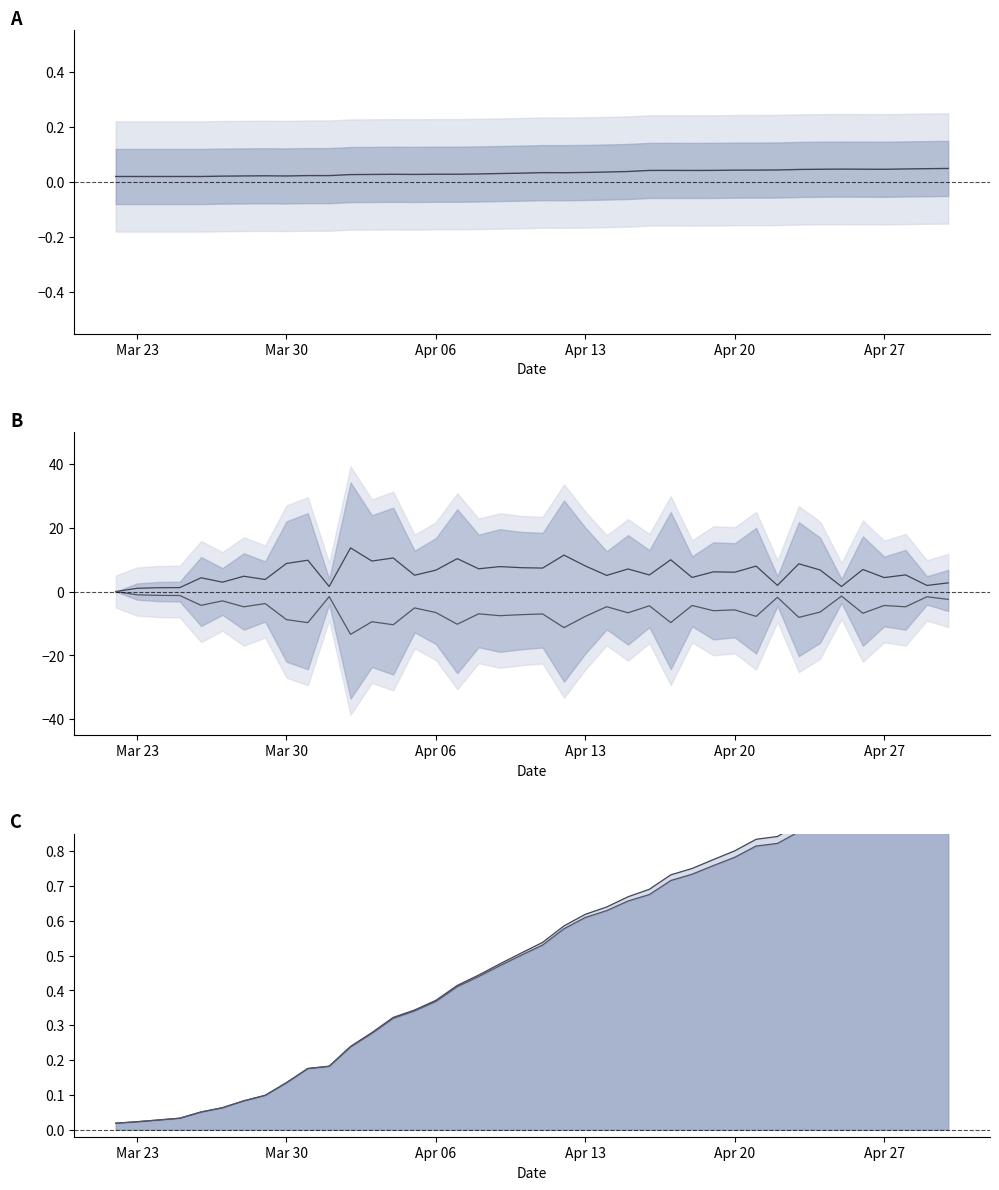

True or false: active change and center intersect in this chart.

False